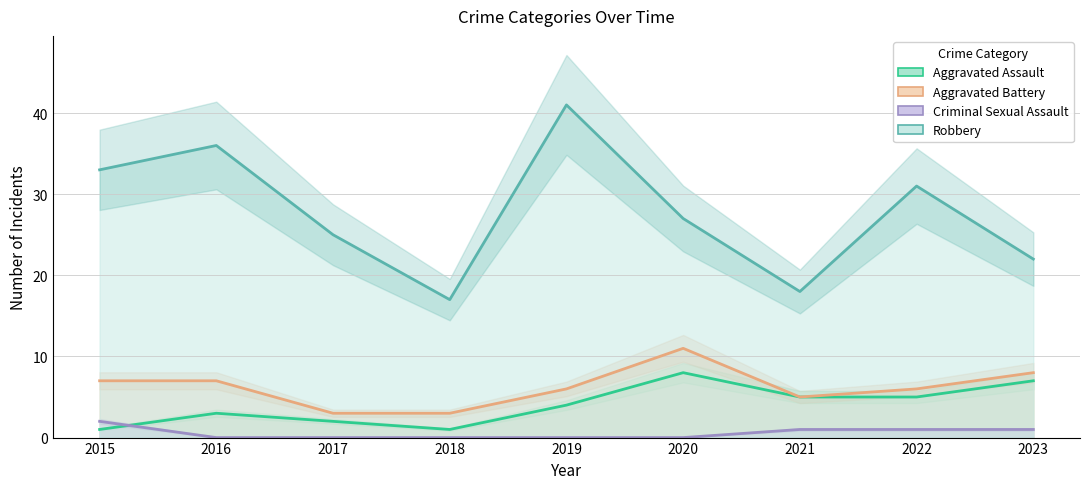

What is the sum of all Aggravated Battery values?

56